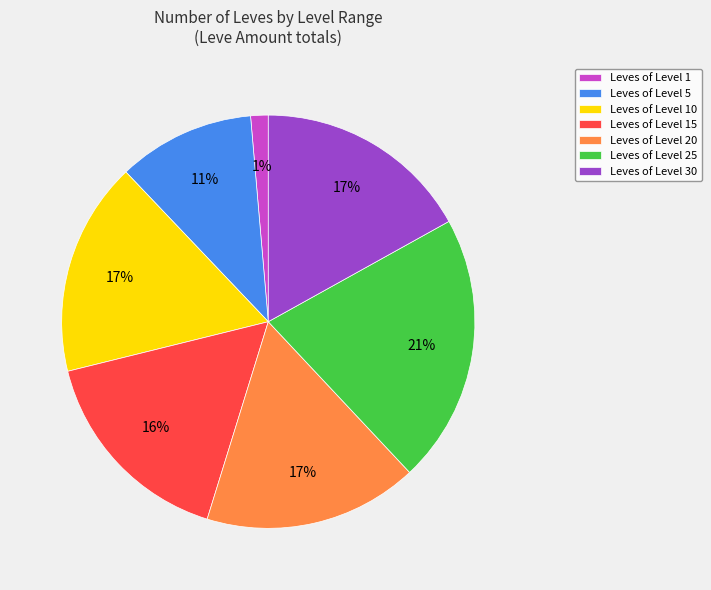

The Leves of Level 30 slice represents 17% of the pie. True or false?

True